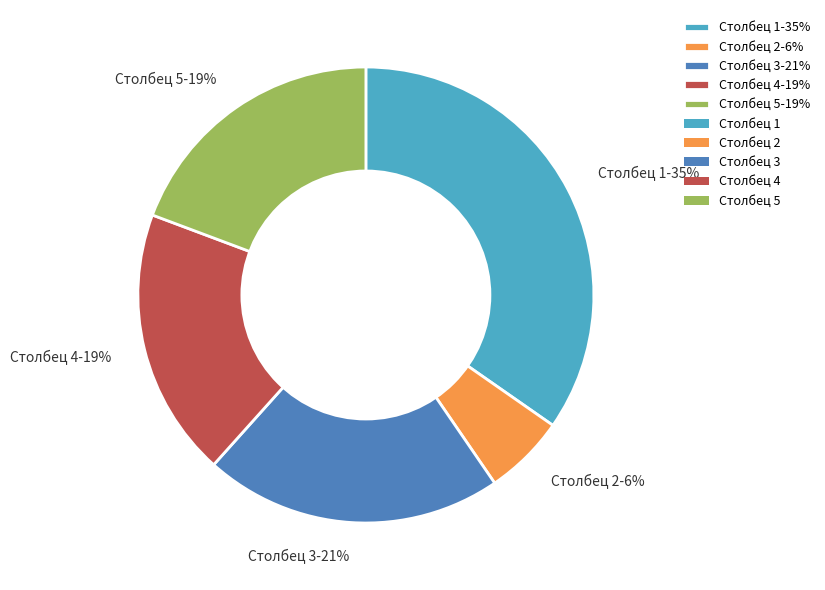

True or false: Столбец 2 accounts for 6% of the total.

True